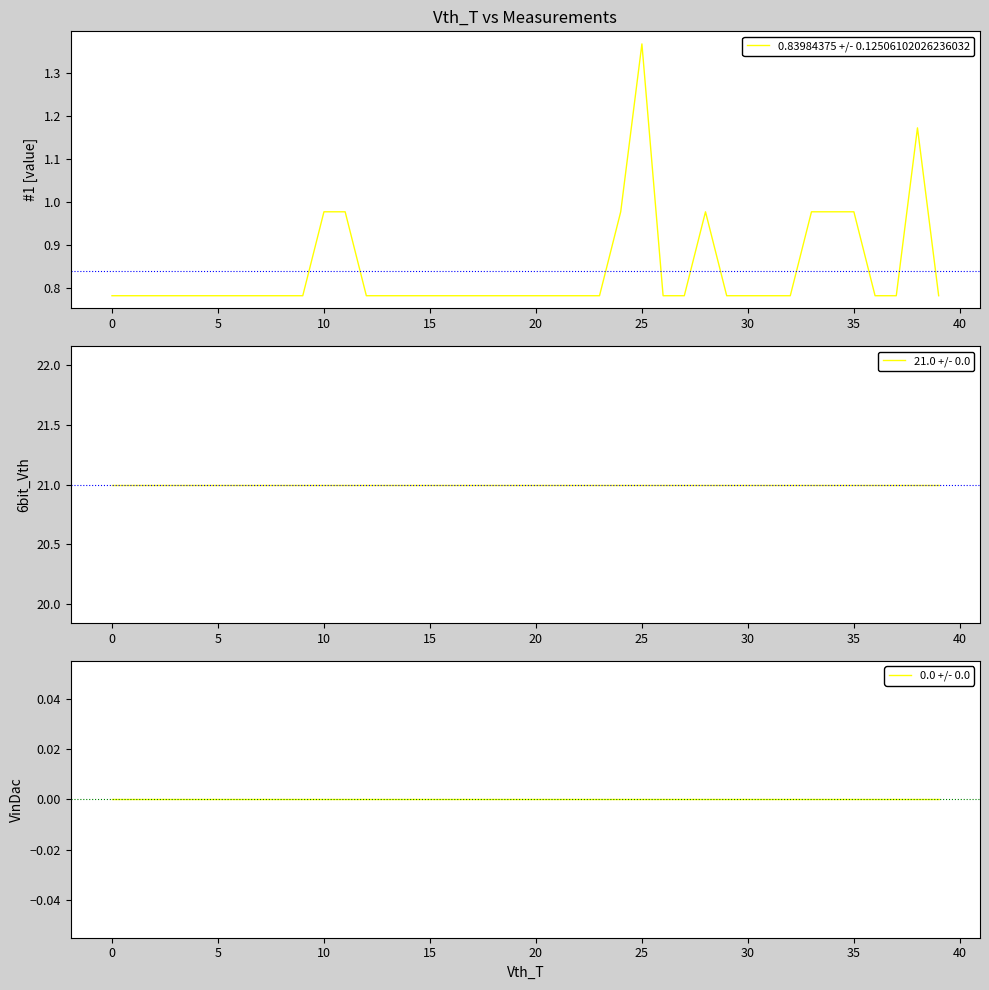

What value does the 21.0 +/- 0.0 series have at 12?

21.0